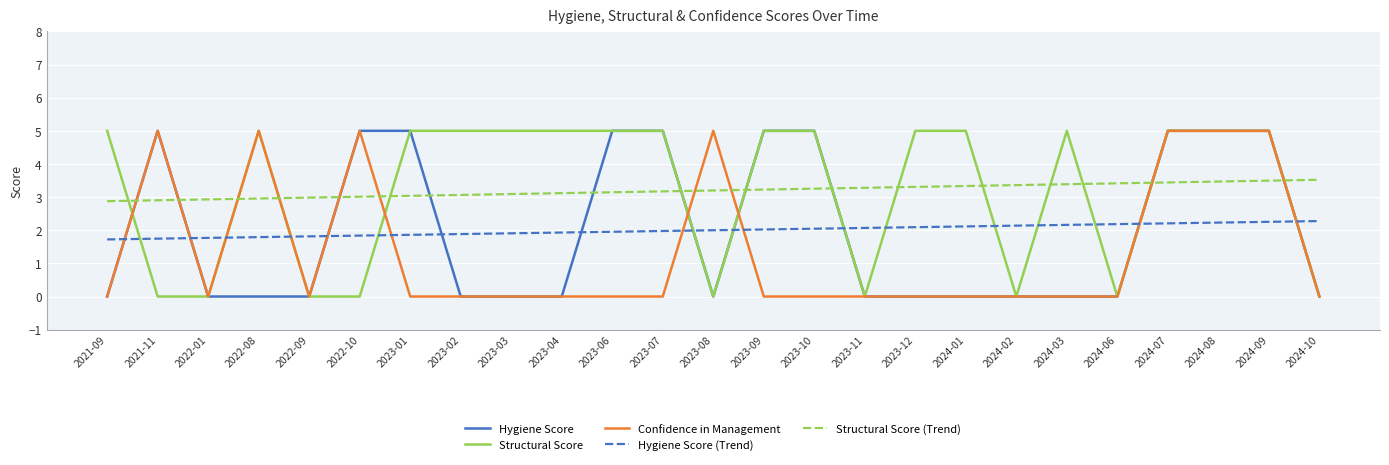

What is the total value across all series at 2023-08?

10.2